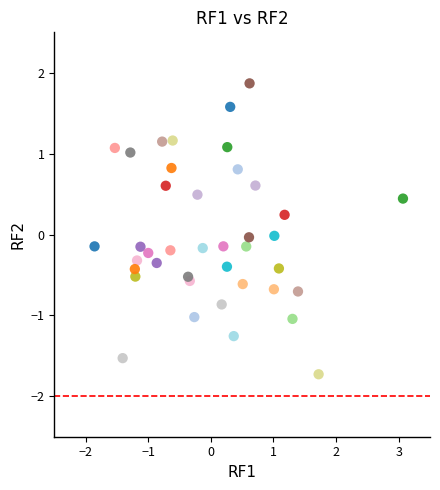

What is the range of X values (max minus min)?

4.9